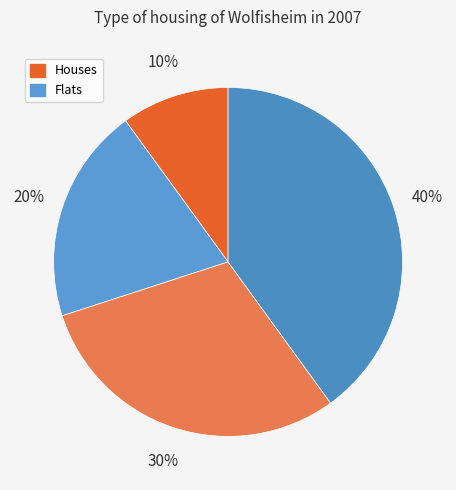

To the nearest percent, what is the difference between the largest and smallest slice percentages?

30%